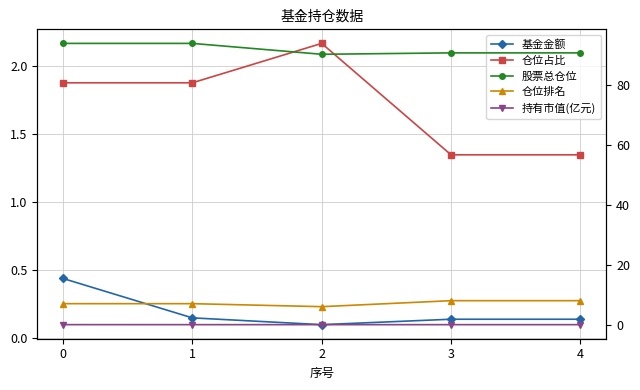

True or false: 仓位占比 and 股票总仓位 cross at least once.

False